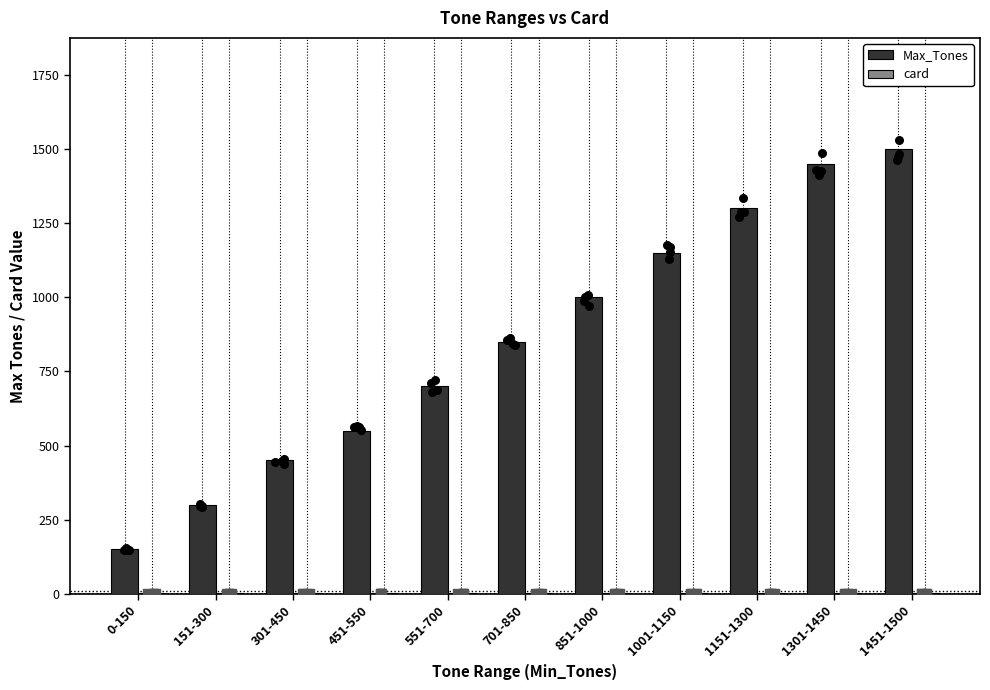

At how many categories does at least one series exceed 681?

7